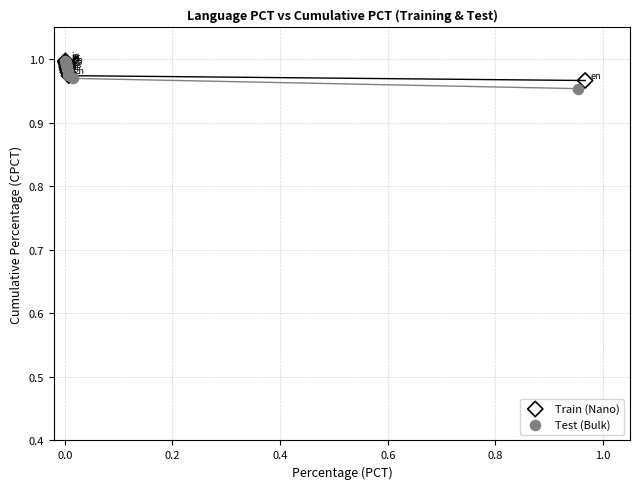

Which series has the largest Y range (max minus min)?

Test (Bulk)